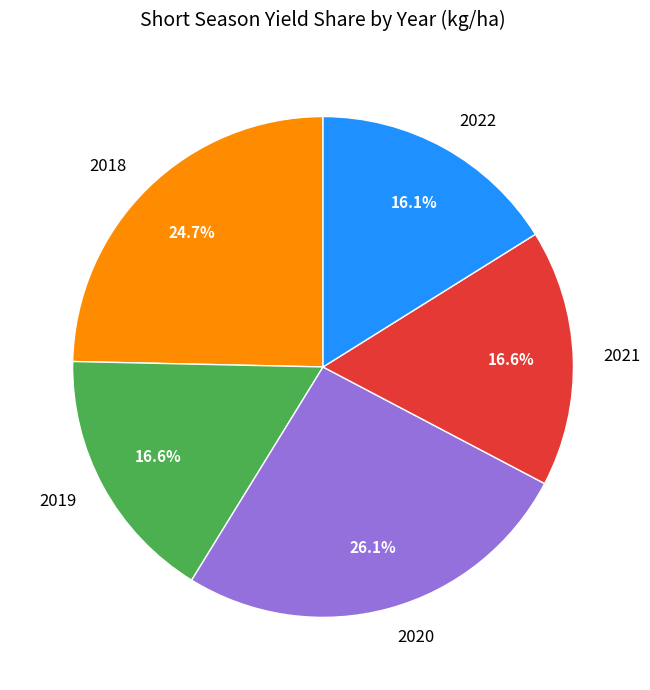

Is there any slice that represents more than half of the pie?

No